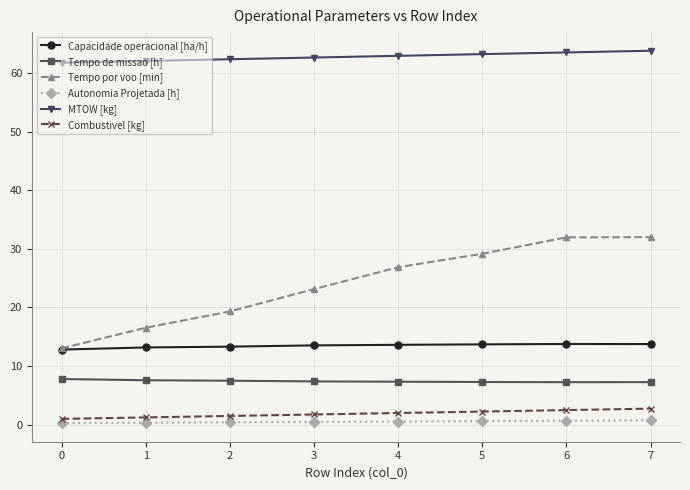

Does the chart have visible grid lines?

Yes